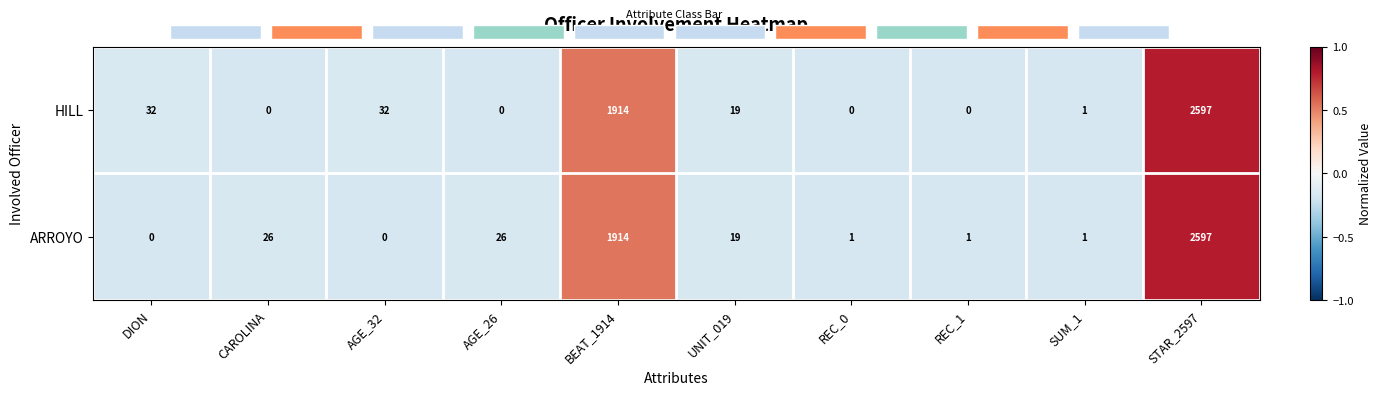

What is the difference between the second highest and second lowest values in the ARROYO series?

1914